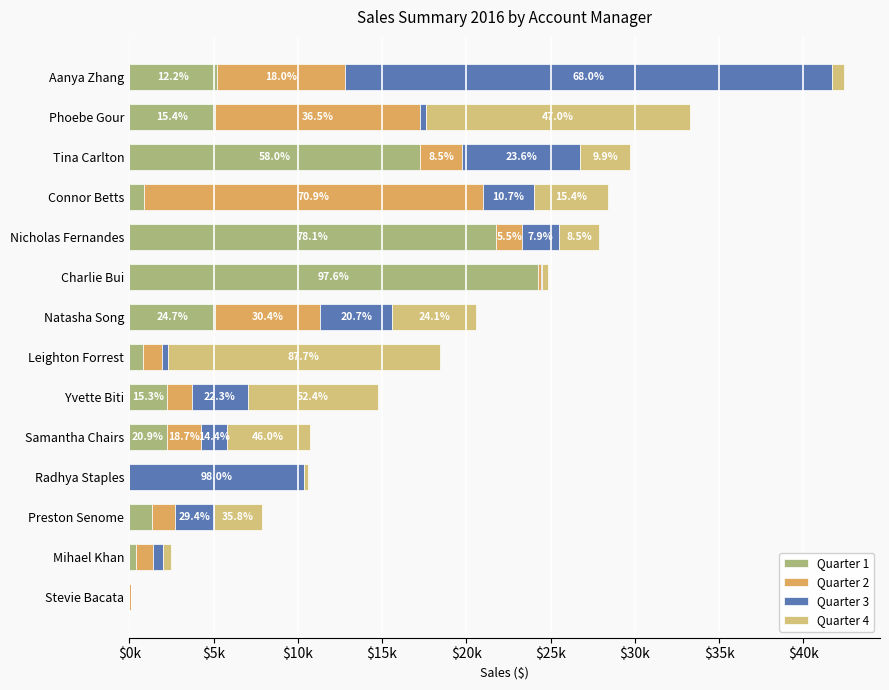

Which series has the largest total across all categories?

Quarter 1